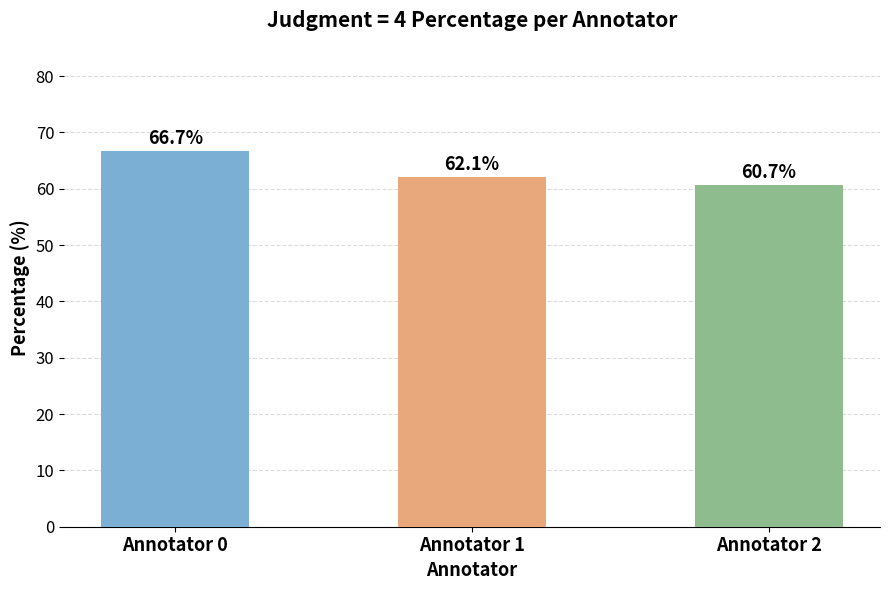

What is the difference between the values at Annotator 2 and Annotator 0?

6.0